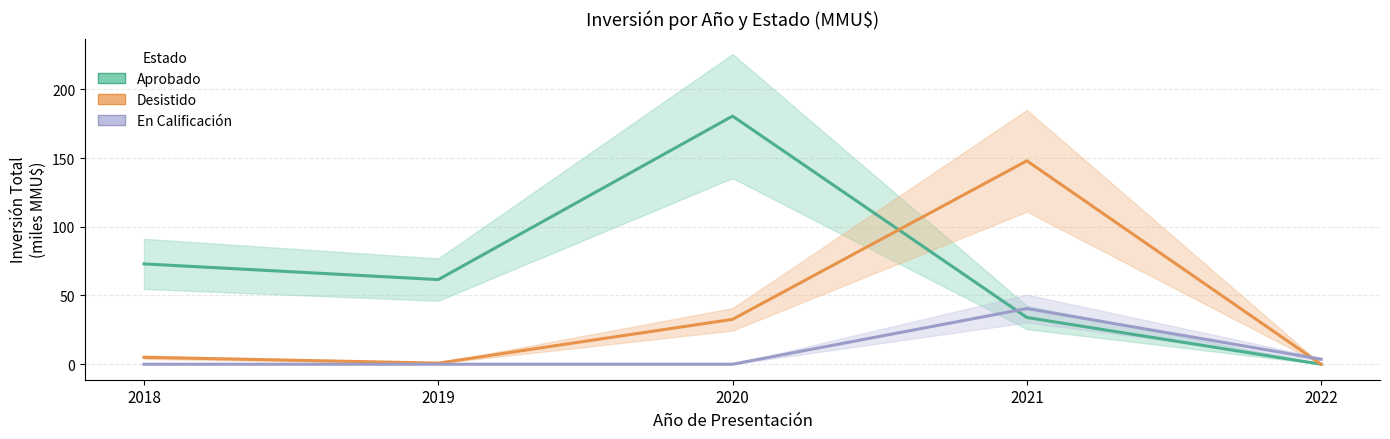

At which category does Desistido reach its first local peak?

2021